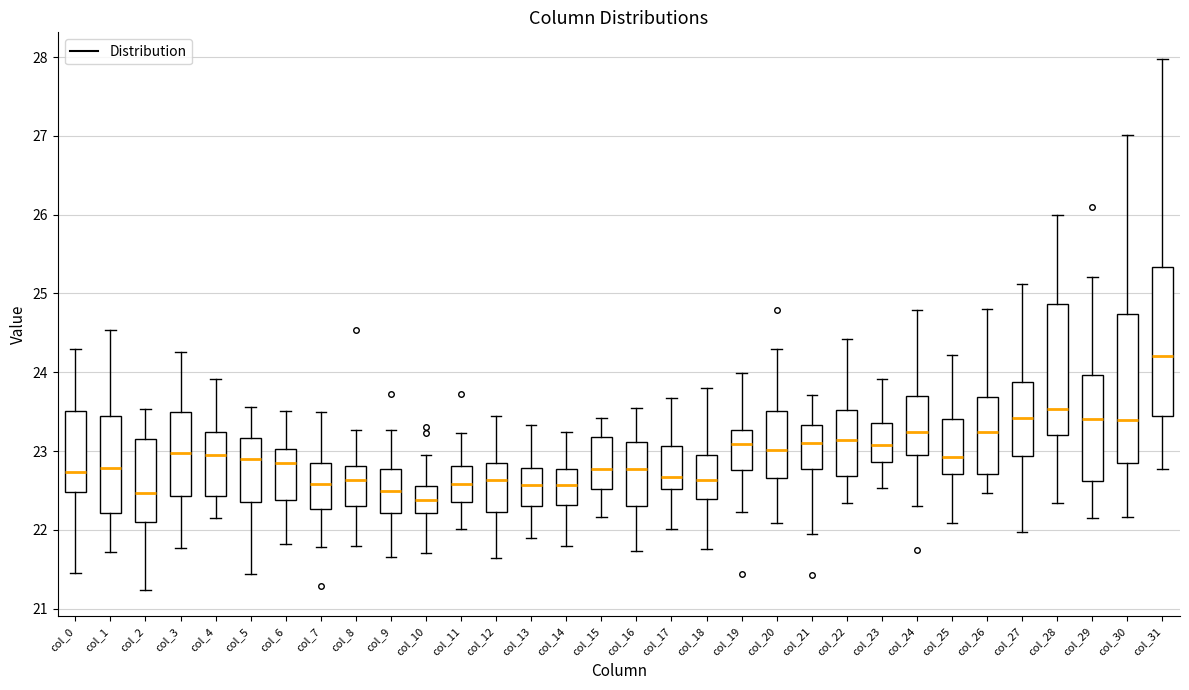

Reading left to right, transcribe this box plot: for each box, give where its median line is, the range the box spans, and where its two whiskers end, as read against the y-axis. The values are not printed on the chart, so give them approximately, as read against the axis.

col_0: median 22.7, box 22.5 to 23.5, whiskers 21.4 to 24.3
col_1: median 22.8, box 22.2 to 23.4, whiskers 21.7 to 24.5
col_2: median 22.5, box 22.1 to 23.2, whiskers 21.2 to 23.5
col_3: median 23.0, box 22.4 to 23.5, whiskers 21.8 to 24.3
col_4: median 23.0, box 22.4 to 23.2, whiskers 22.2 to 23.9
col_5: median 22.9, box 22.3 to 23.2, whiskers 21.4 to 23.6
col_6: median 22.8, box 22.4 to 23.0, whiskers 21.8 to 23.5
col_7: median 22.6, box 22.3 to 22.8, whiskers 21.8 to 23.5
col_8: median 22.6, box 22.3 to 22.8, whiskers 21.8 to 23.3
col_9: median 22.5, box 22.2 to 22.8, whiskers 21.7 to 23.3
col_10: median 22.4, box 22.2 to 22.6, whiskers 21.7 to 23.0
col_11: median 22.6, box 22.4 to 22.8, whiskers 22.0 to 23.2
col_12: median 22.6, box 22.2 to 22.8, whiskers 21.6 to 23.4
col_13: median 22.6, box 22.3 to 22.8, whiskers 21.9 to 23.3
col_14: median 22.6, box 22.3 to 22.8, whiskers 21.8 to 23.2
col_15: median 22.8, box 22.5 to 23.2, whiskers 22.2 to 23.4
col_16: median 22.8, box 22.3 to 23.1, whiskers 21.7 to 23.5
col_17: median 22.7, box 22.5 to 23.1, whiskers 22.0 to 23.7
col_18: median 22.6, box 22.4 to 23.0, whiskers 21.8 to 23.8
col_19: median 23.1, box 22.8 to 23.3, whiskers 22.2 to 24.0
col_20: median 23.0, box 22.7 to 23.5, whiskers 22.1 to 24.3
col_21: median 23.1, box 22.8 to 23.3, whiskers 22.0 to 23.7
col_22: median 23.1, box 22.7 to 23.5, whiskers 22.3 to 24.4
col_23: median 23.1, box 22.9 to 23.4, whiskers 22.5 to 23.9
col_24: median 23.2, box 23.0 to 23.7, whiskers 22.3 to 24.8
col_25: median 22.9, box 22.7 to 23.4, whiskers 22.1 to 24.2
col_26: median 23.2, box 22.7 to 23.7, whiskers 22.5 to 24.8
col_27: median 23.4, box 22.9 to 23.9, whiskers 22.0 to 25.1
col_28: median 23.5, box 23.2 to 24.9, whiskers 22.3 to 26.0
col_29: median 23.4, box 22.6 to 24.0, whiskers 22.1 to 25.2
col_30: median 23.4, box 22.8 to 24.7, whiskers 22.2 to 27.0
col_31: median 24.2, box 23.4 to 25.3, whiskers 22.8 to 28.0